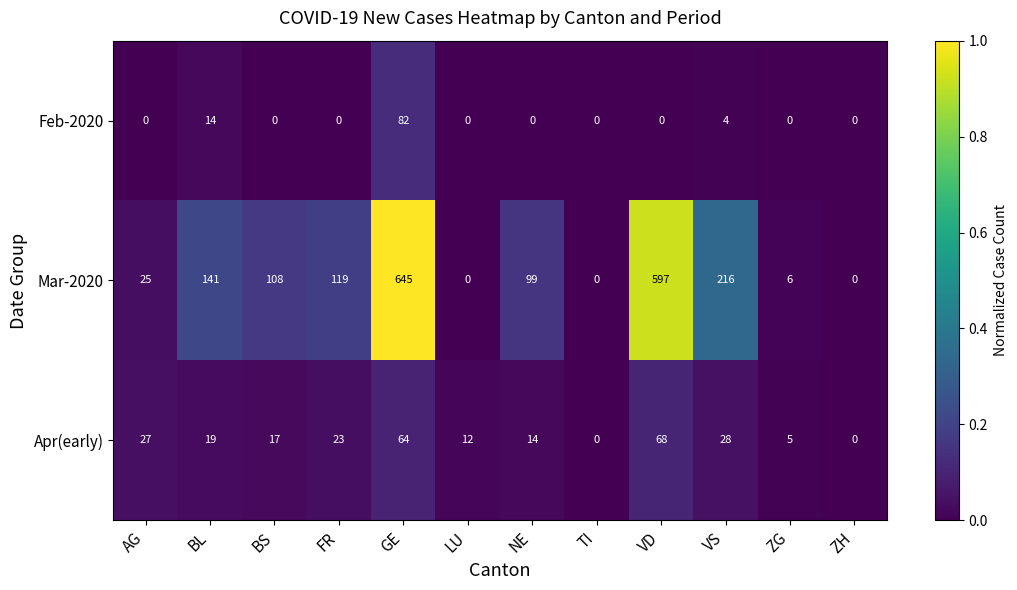

Is it true that Apr(early) equals 28 at VS?

True